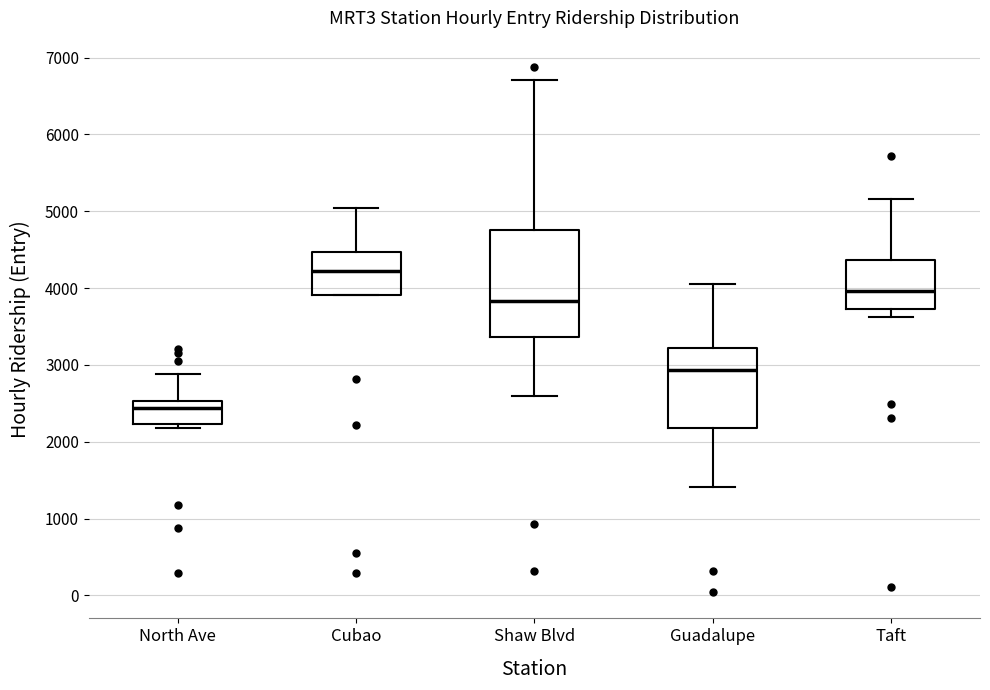

Which box has the lowest median line?

North Ave